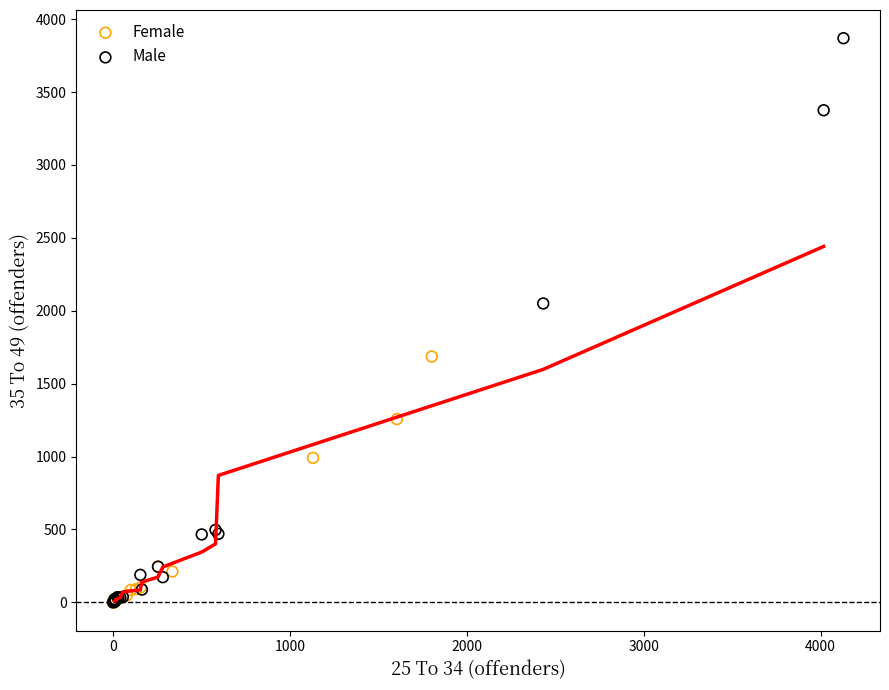

Which series has the widest spread of Y values?

Male